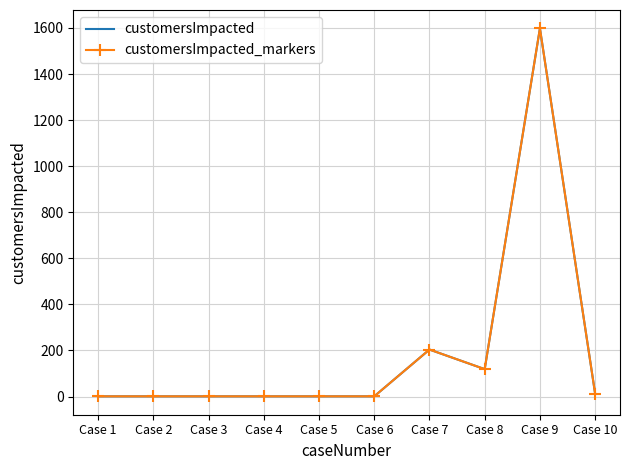

True or false: customersImpacted_markers and customersImpacted intersect in this chart.

False